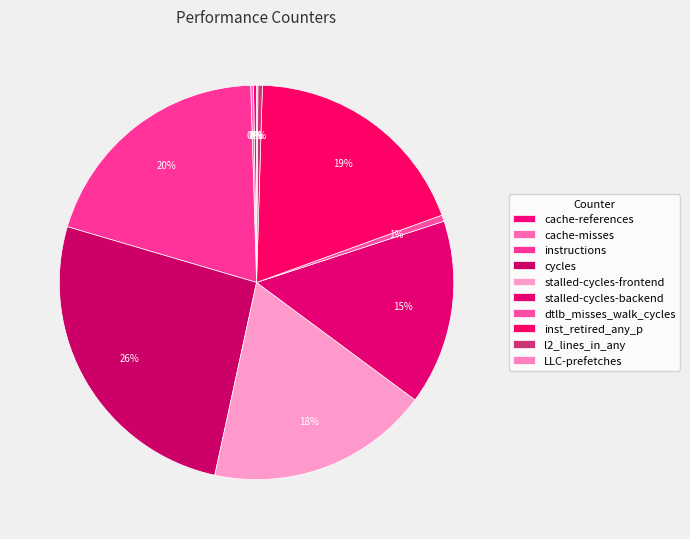

Does any single category account for the majority?

No